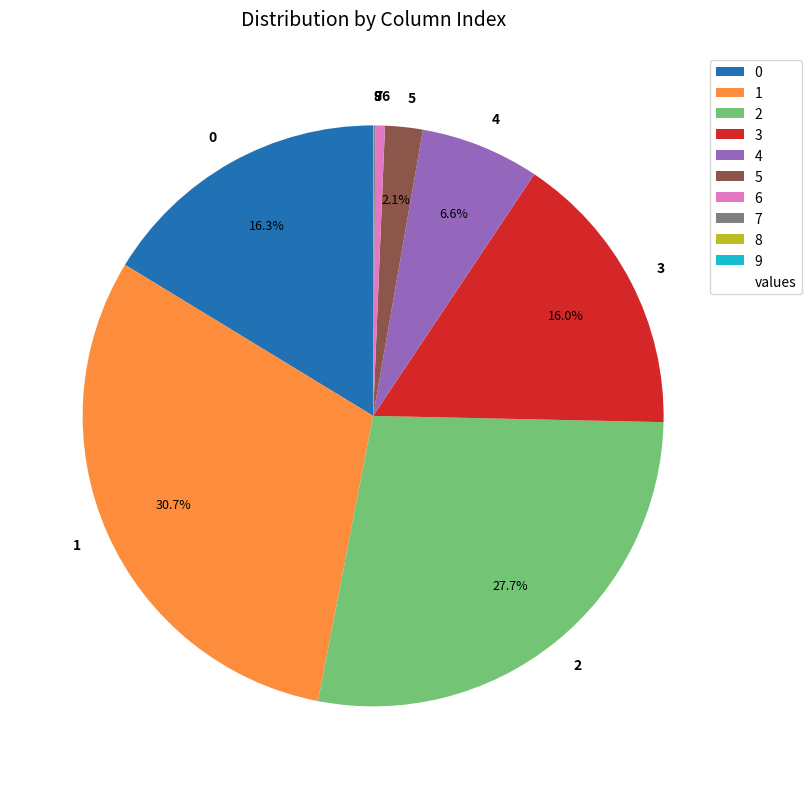

Which has a higher value, 6 or 3?

3